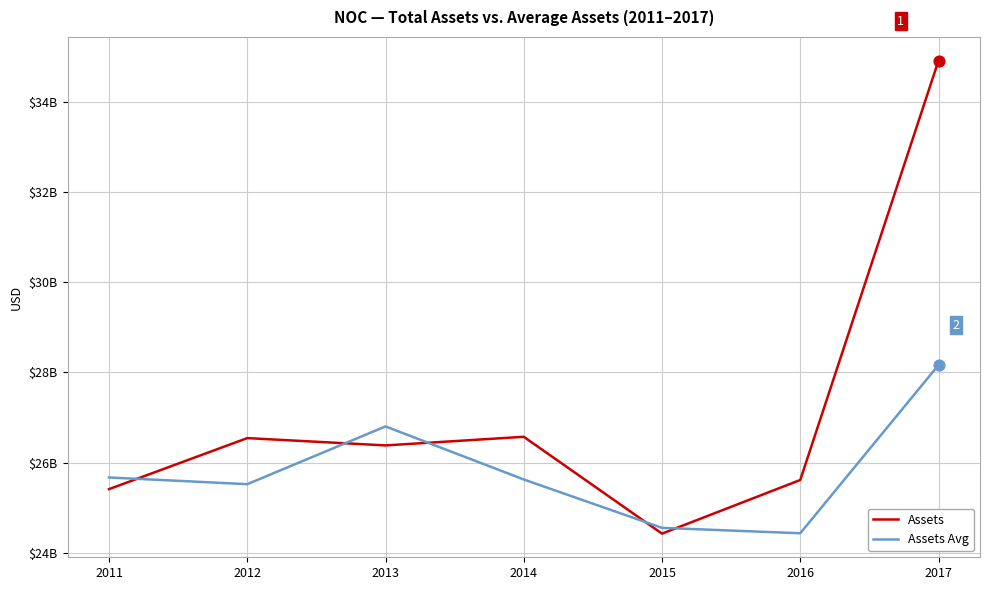

What are all the series names shown in the legend?

Assets, Assets Avg